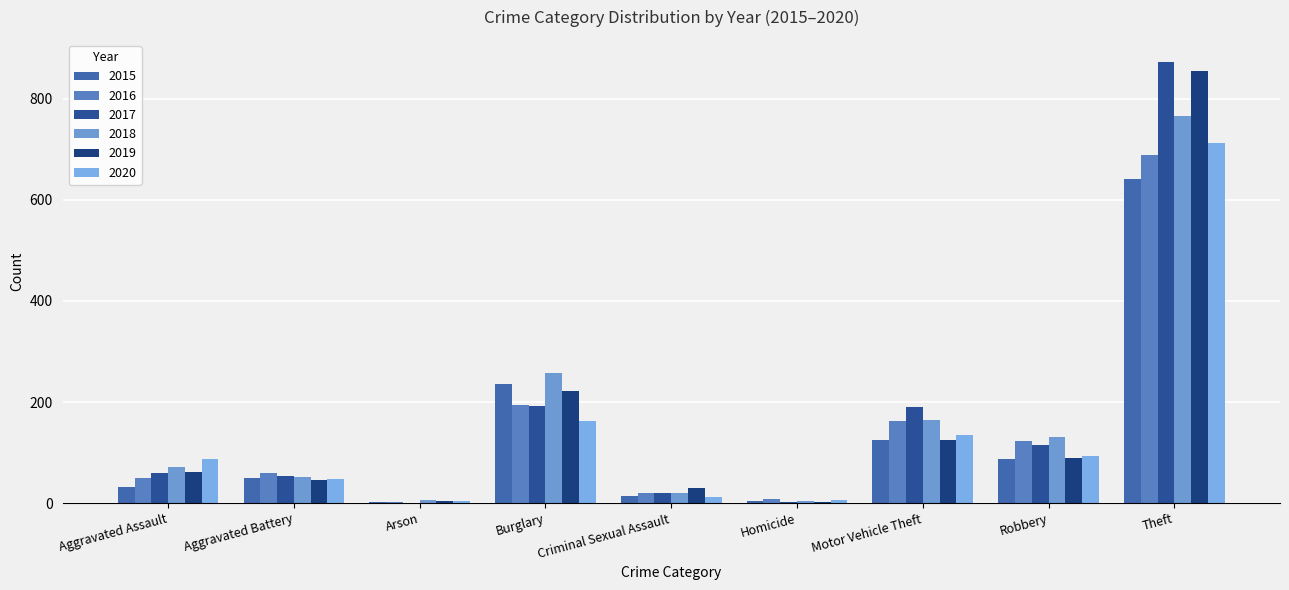

Rank the categories by 2017 value from lowest to highest.

Arson, Homicide, Criminal Sexual Assault, Aggravated Battery, Aggravated Assault, Robbery, Motor Vehicle Theft, Burglary, Theft